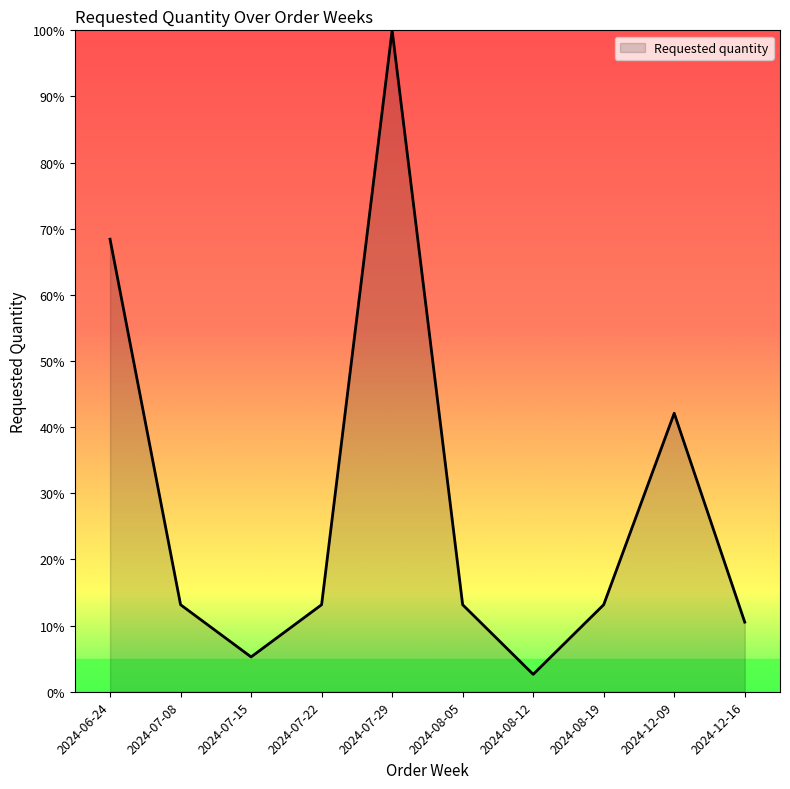

Where is the data nearest to the value 51?

2024-12-09